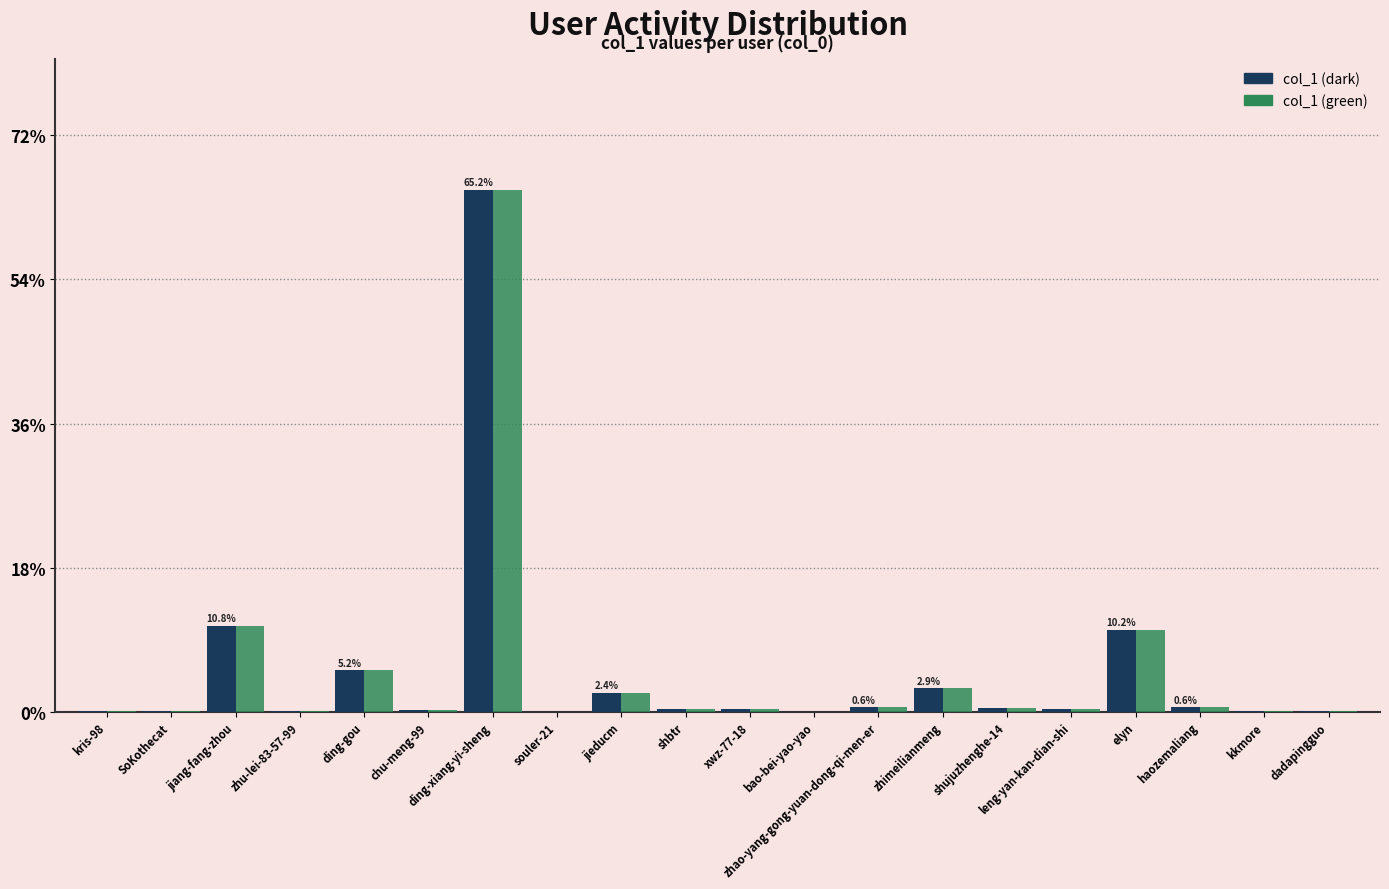

What value does the col_1 (green) series have at ding-xiang-yi-sheng?

65.2